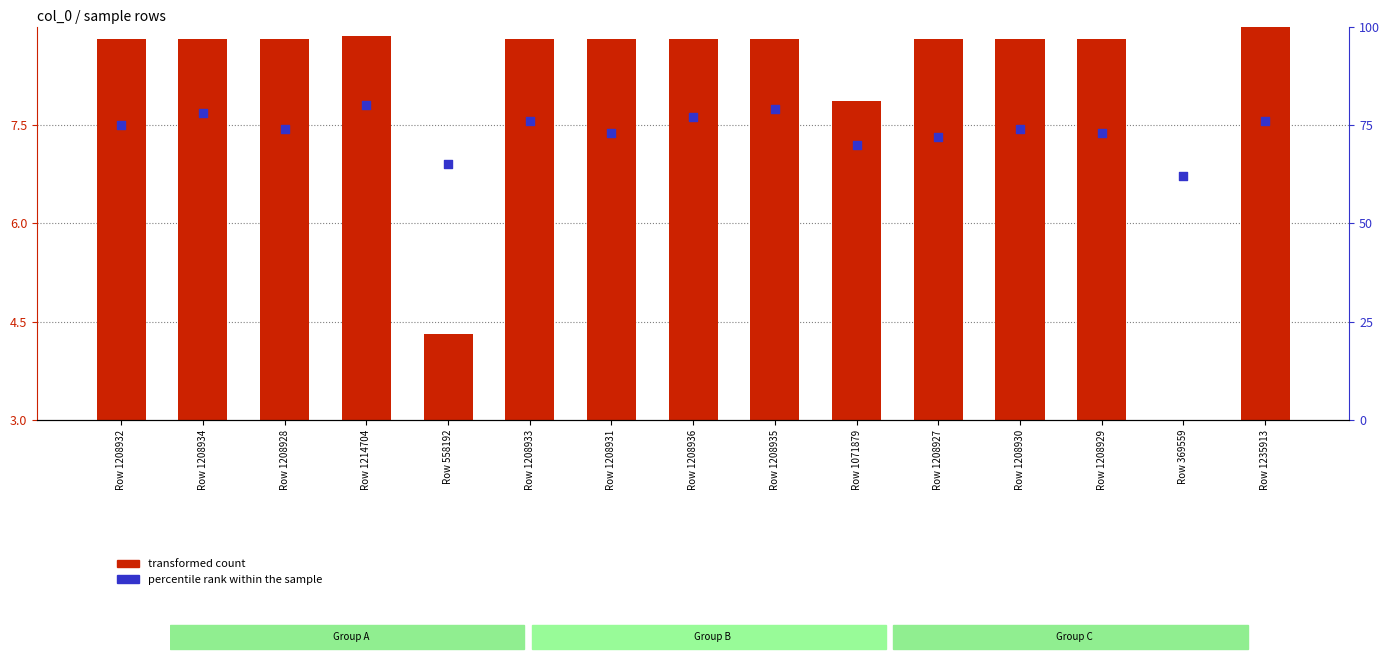

Which series has the largest total across all categories?

percentile rank within the sample